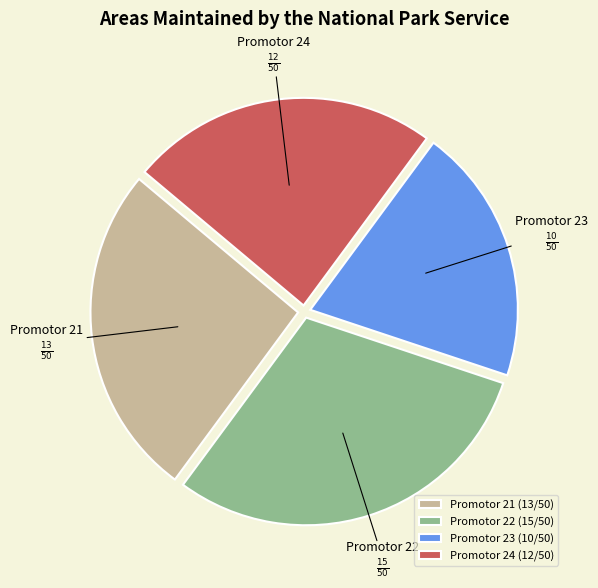

The Promotor 24 slice represents 16% of the pie. True or false?

False